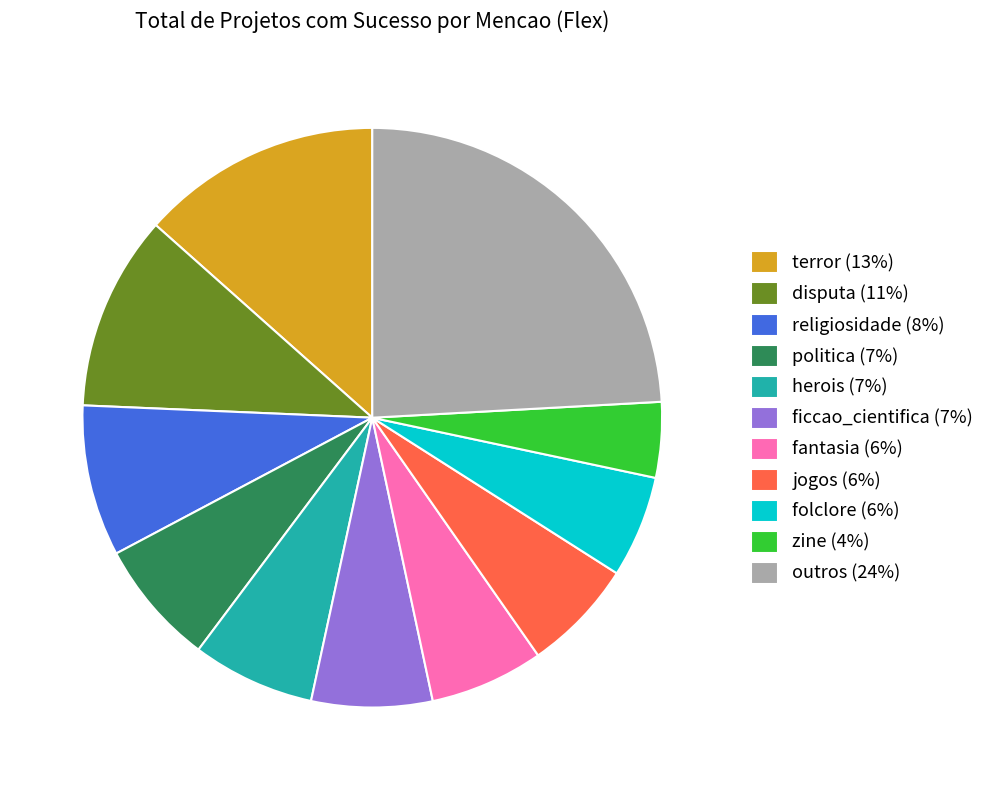

Is zine (4%) the majority of the pie?

No